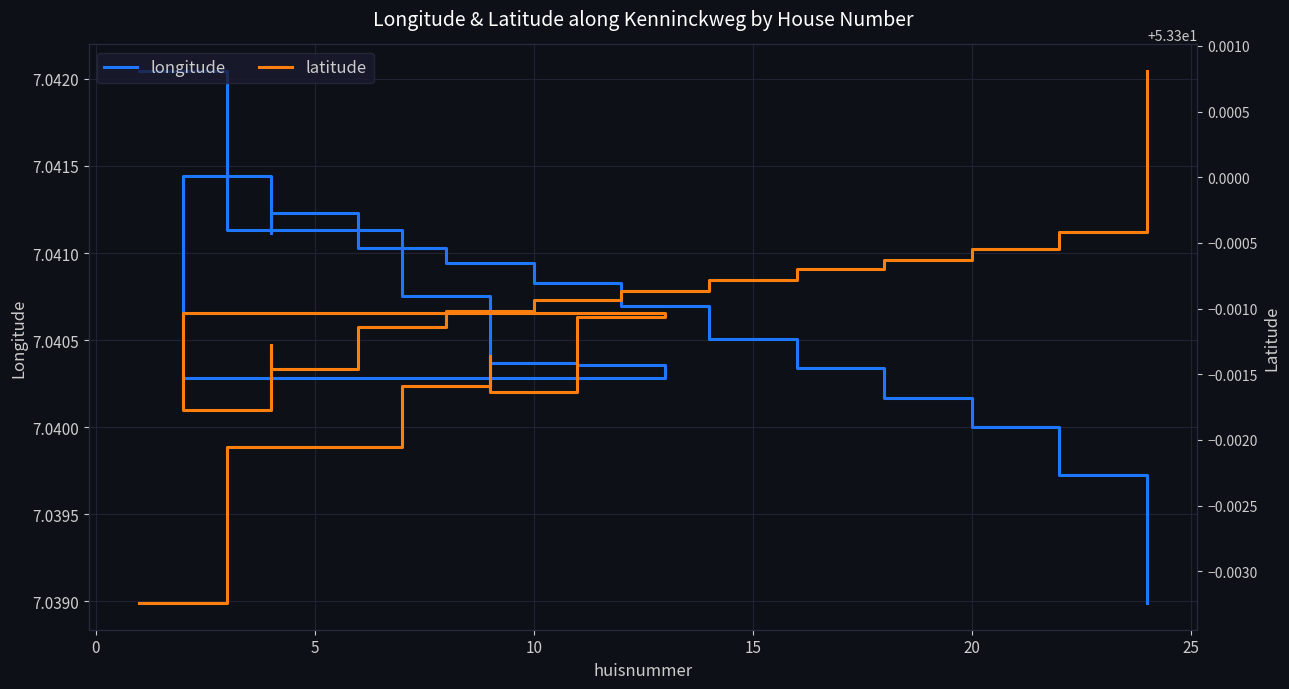

What is the sum of all longitude values?

140.8